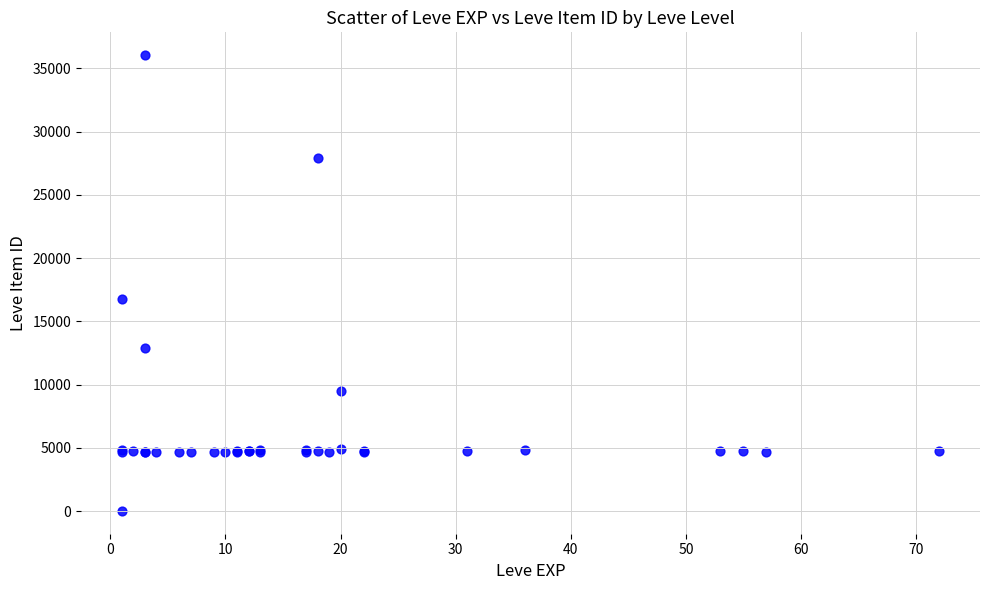

What Y value in the scatter plot is closest to 18031?

16734